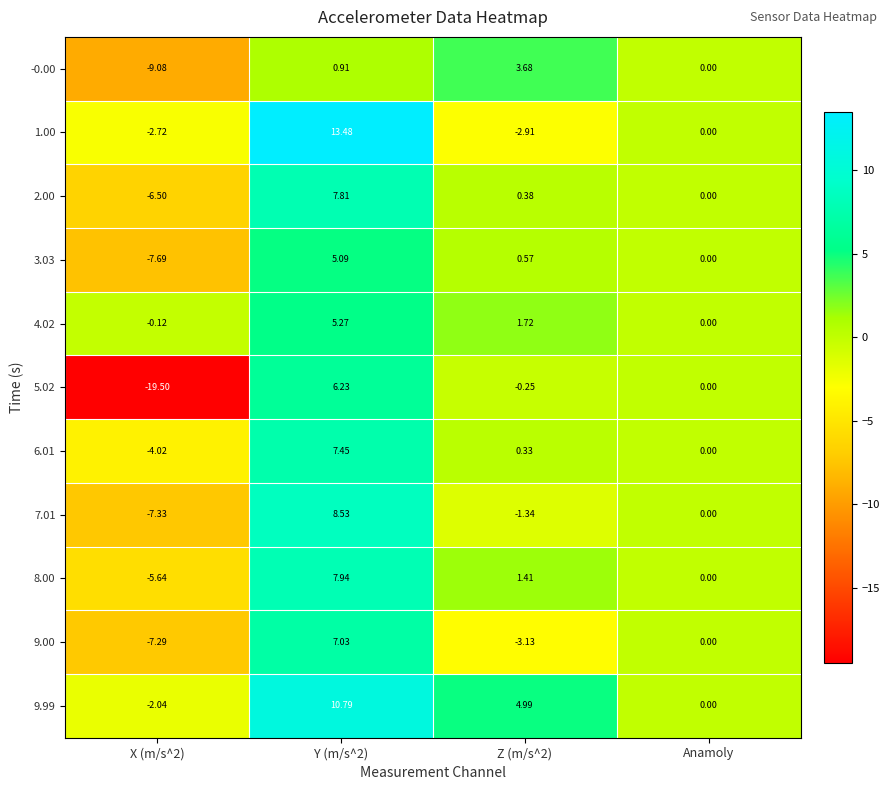

List the series in order of their peak value, highest first.

1.00, 9.99, 7.01, 8.00, 2.00, 6.01, 9.00, 5.02, 4.02, 3.03, -0.00